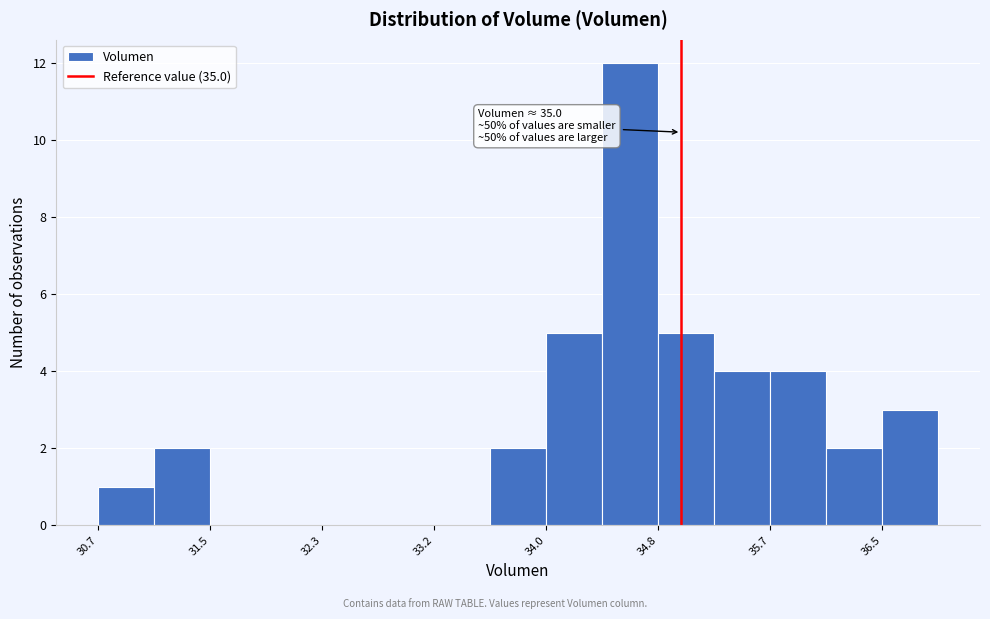

Which range on the x-axis has the tallest bar?

34.4 to 34.8